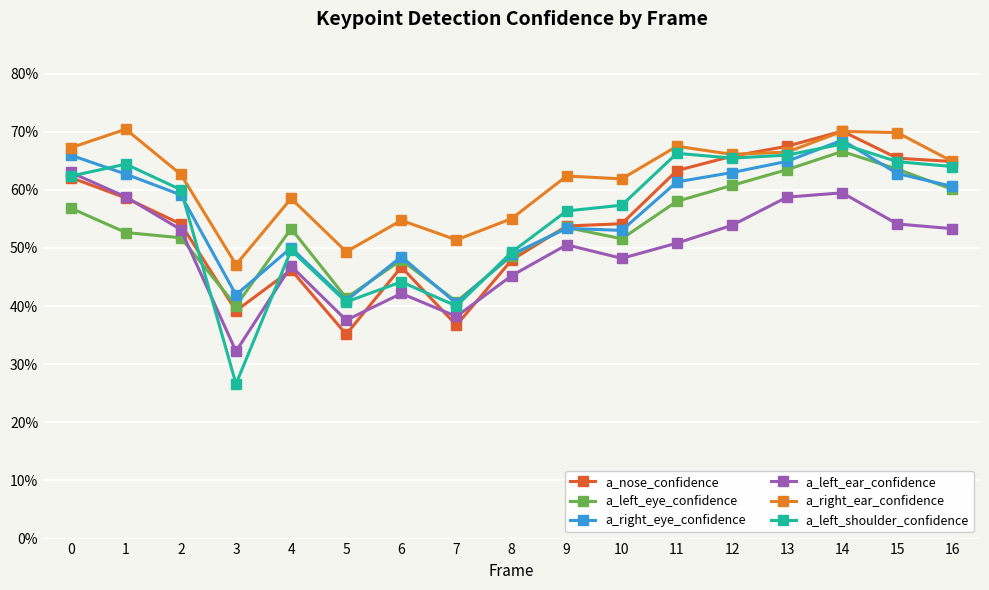

What is the value of the a_right_ear_confidence point at the 17th from the left?

0.6